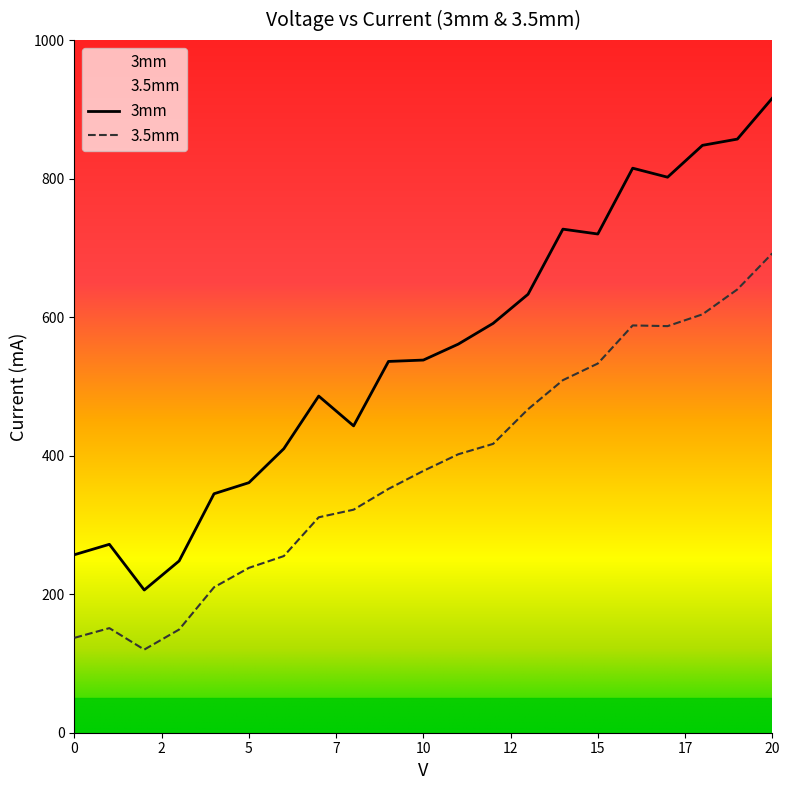

What is the maximum value shown in the chart?

916